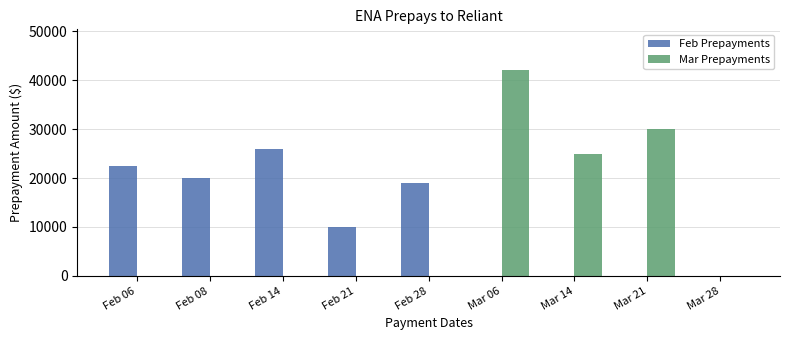

The value of Mar Prepayments at Feb 06 is 0. True or false?

True